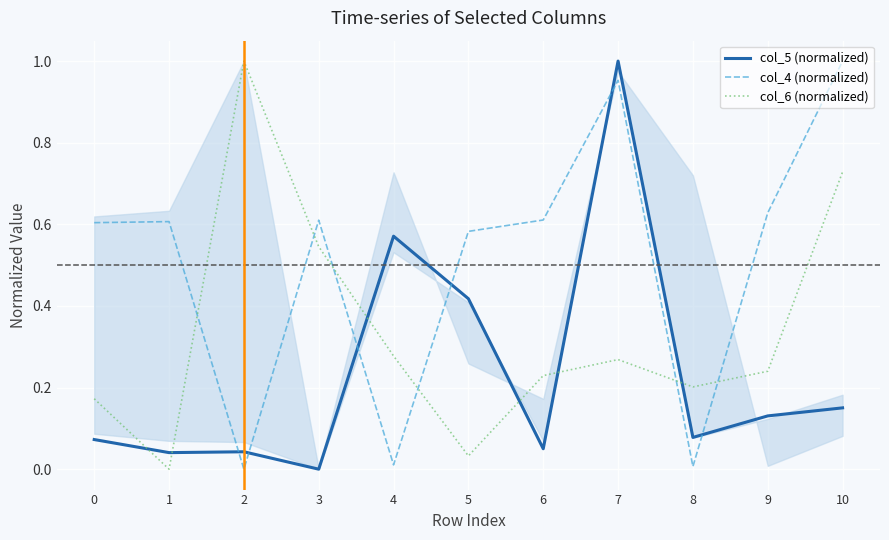

What is the difference between the col_4 (normalized) values at 7 and 5?

0.4